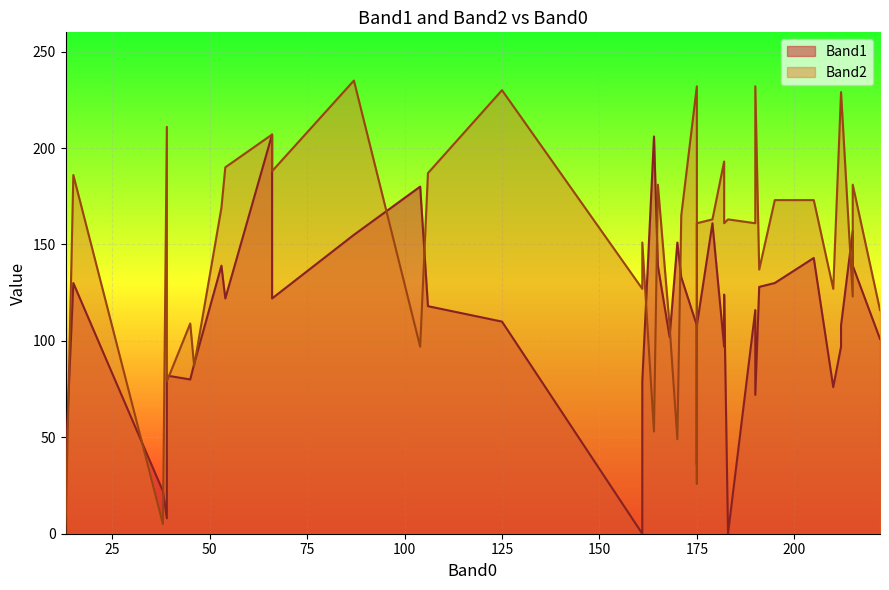

Is it true that Band1 equals 45 at 7?

False